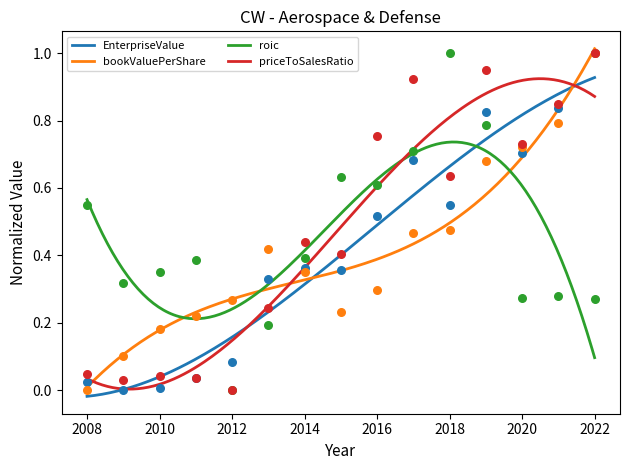

Which series has the largest total across all categories?

priceToSalesRatio